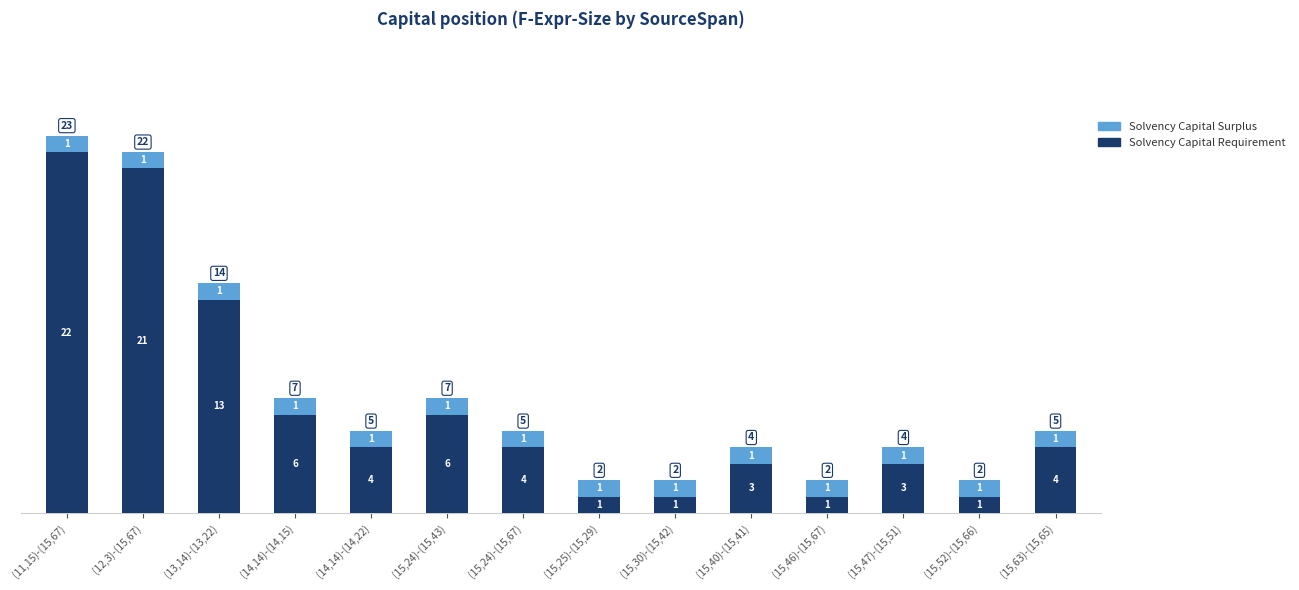

Are the bars grouped side by side (vs. stacked)?

No